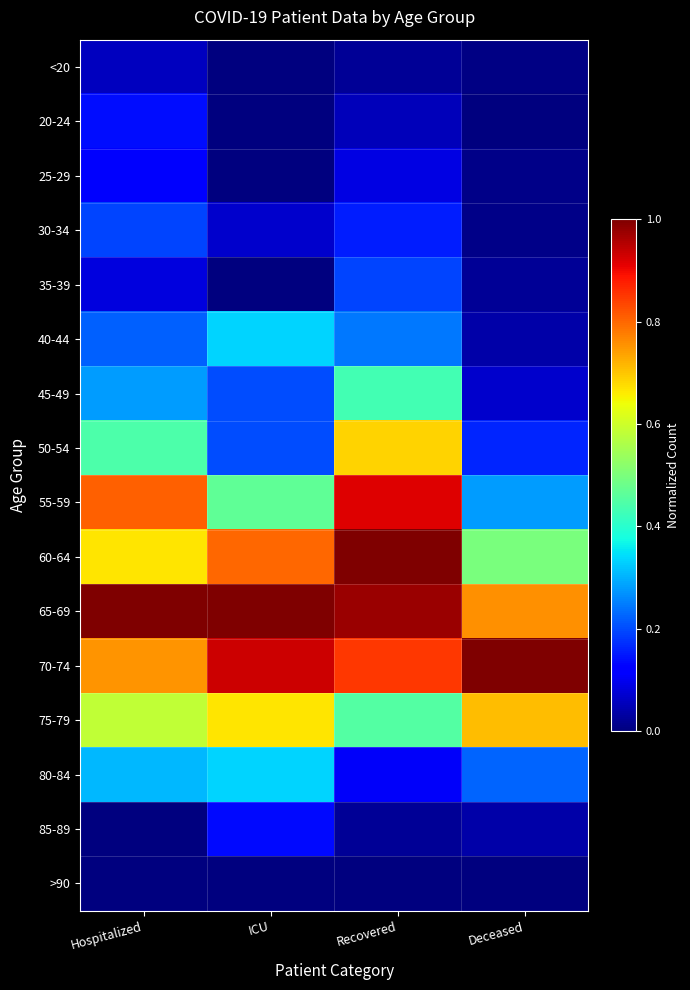

Count the number of categories in the chart.

4